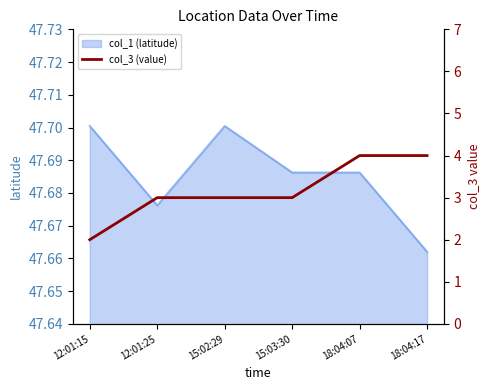

Where does the data first go above 3?

18:04:07